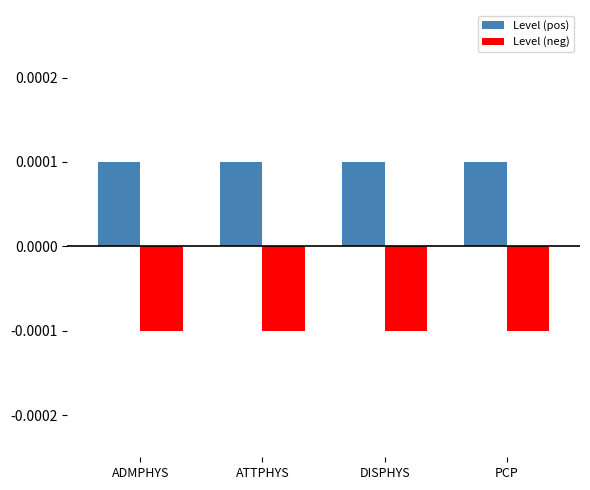

List the series in order of their overall mean, lowest first.

Level (neg), Level (pos)